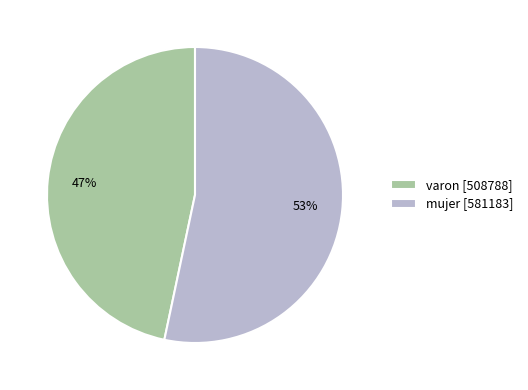

Rank the categories by value from highest to lowest.

mujer, varon